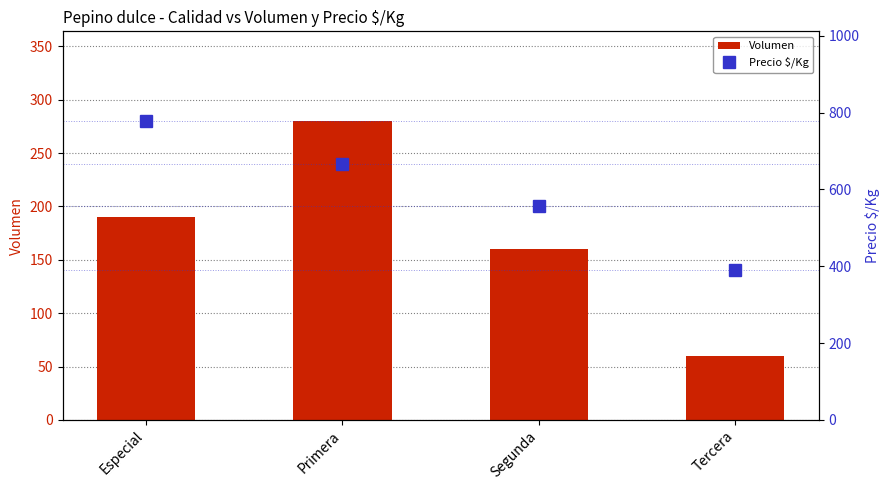

List the labels in order of Volumen value, largest first.

Primera, Especial, Segunda, Tercera